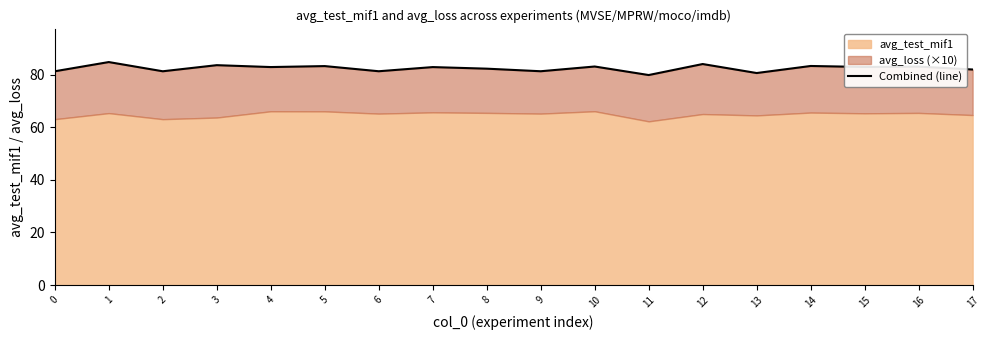

Does the chart have visible grid lines?

No